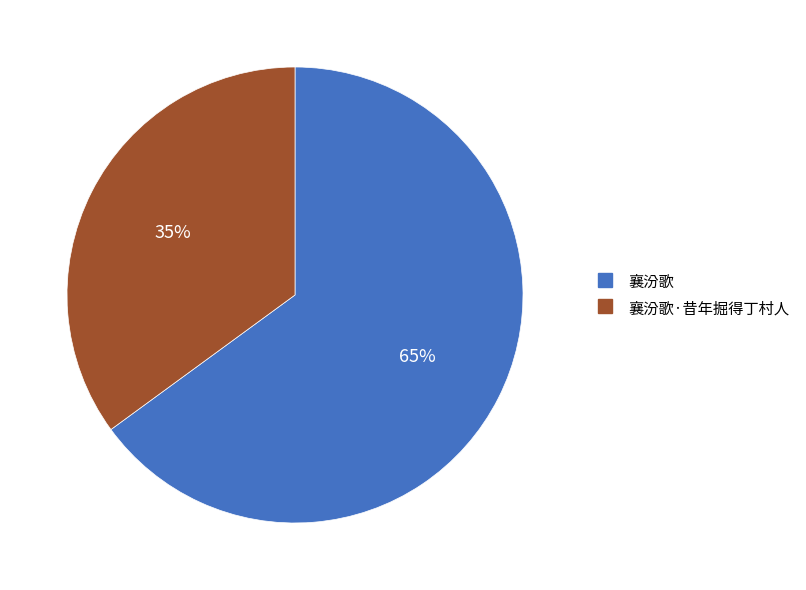

To the nearest percent, what is the average slice percentage?

50%